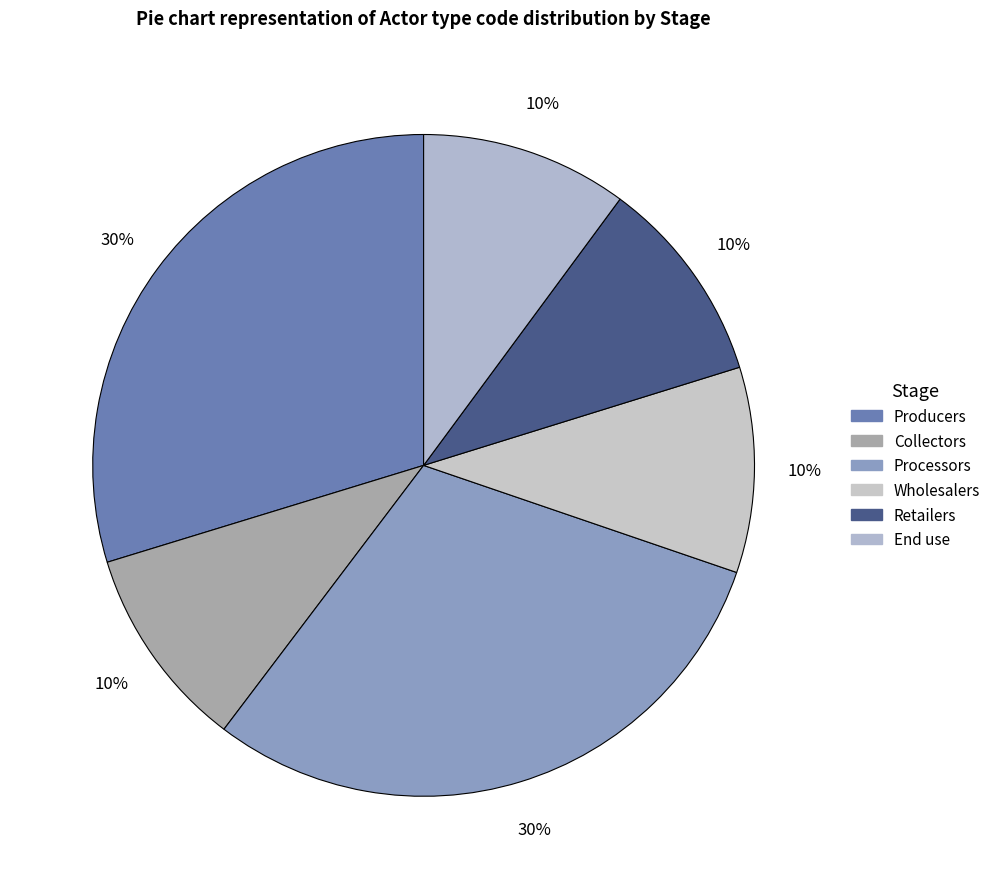

How many segments does this pie chart have?

6